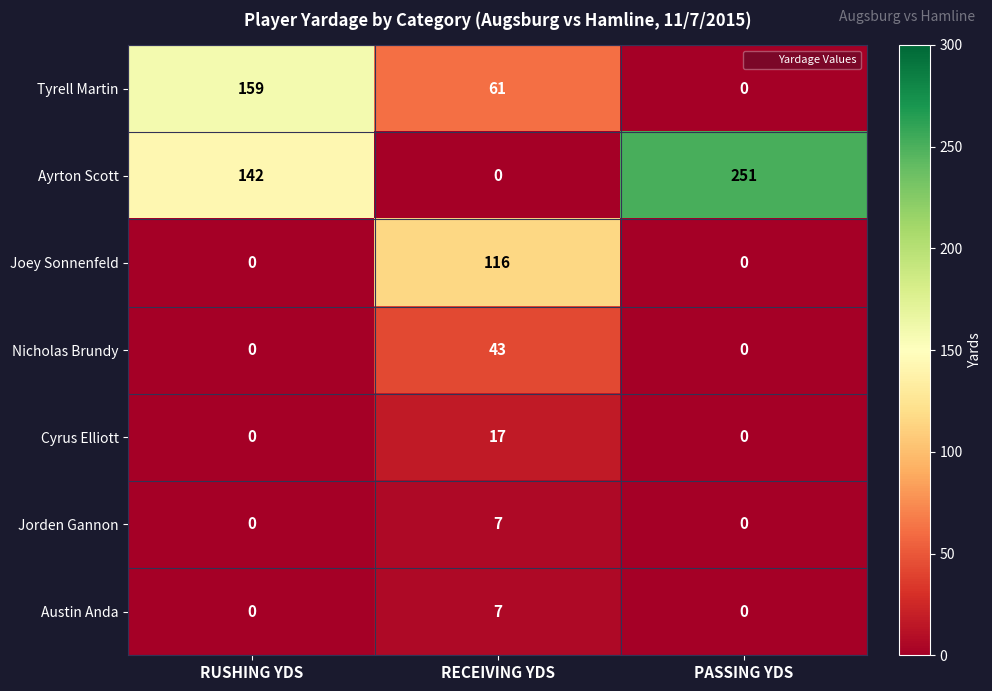

What is the approximate value of Ayrton Scott at PASSING YDS?

251